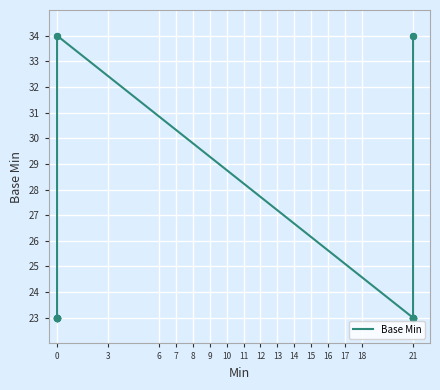

Between 3 and 12, which is larger?

3